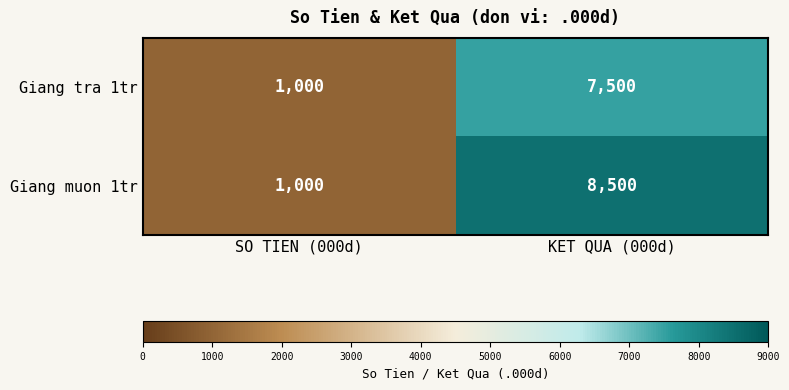

Where is Giang muon 1tr nearest to the value 4750?

SO TIEN (000d)